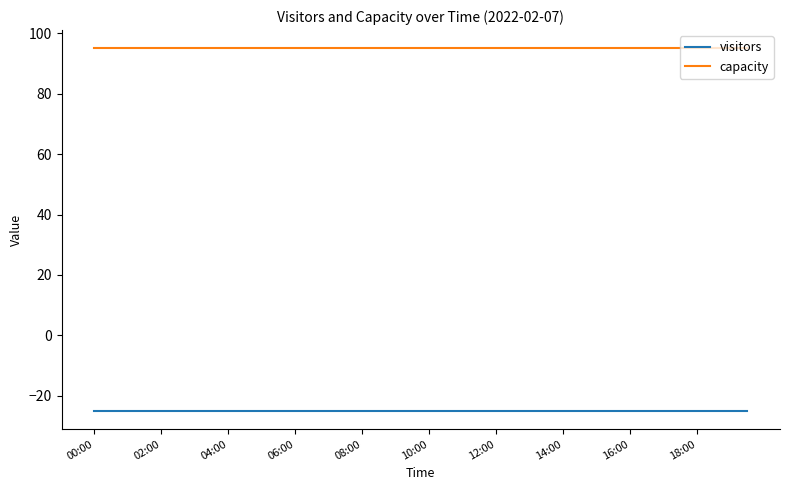

Reading left to right, transcribe all the data shown in this chart.

visitors: -25	-25	-25	-25	-25	-25	-25	-25	-25	-25	-25	-25	-25	-25	-25	-25	-25	-25	-25	-25	-25	-25	-25	-25	-25	-25	-25	-25	-25	-25	-25	-25	-25	-25	-25	-25	-25	-25	-25	-25
capacity: 95	95	95	95	95	95	95	95	95	95	95	95	95	95	95	95	95	95	95	95	95	95	95	95	95	95	95	95	95	95	95	95	95	95	95	95	95	95	95	95